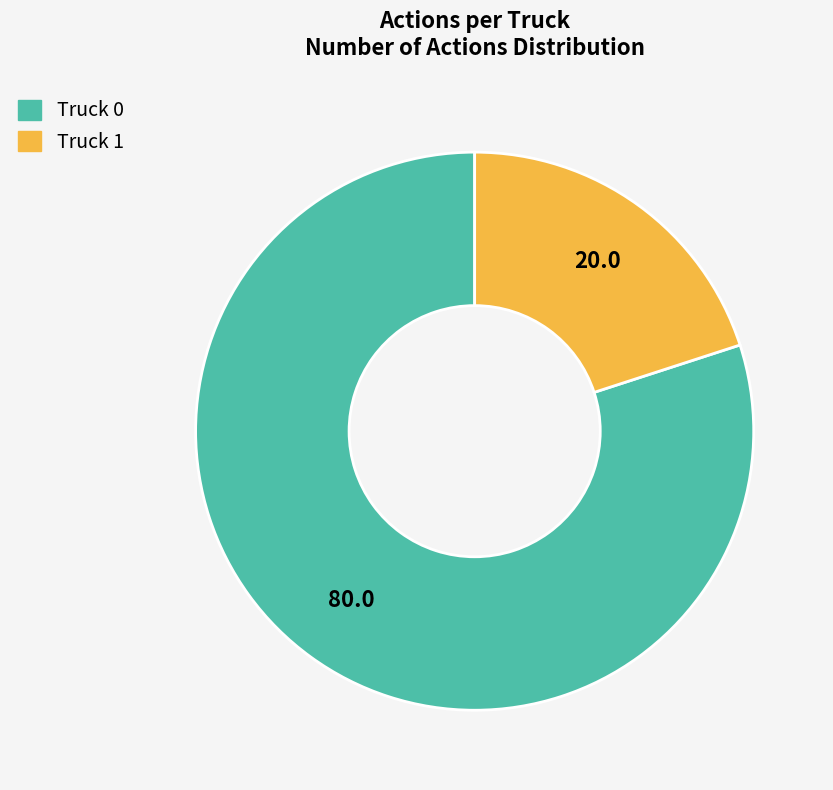

Approximately how many times larger is the value at Truck 0 compared to Truck 1?

4.0